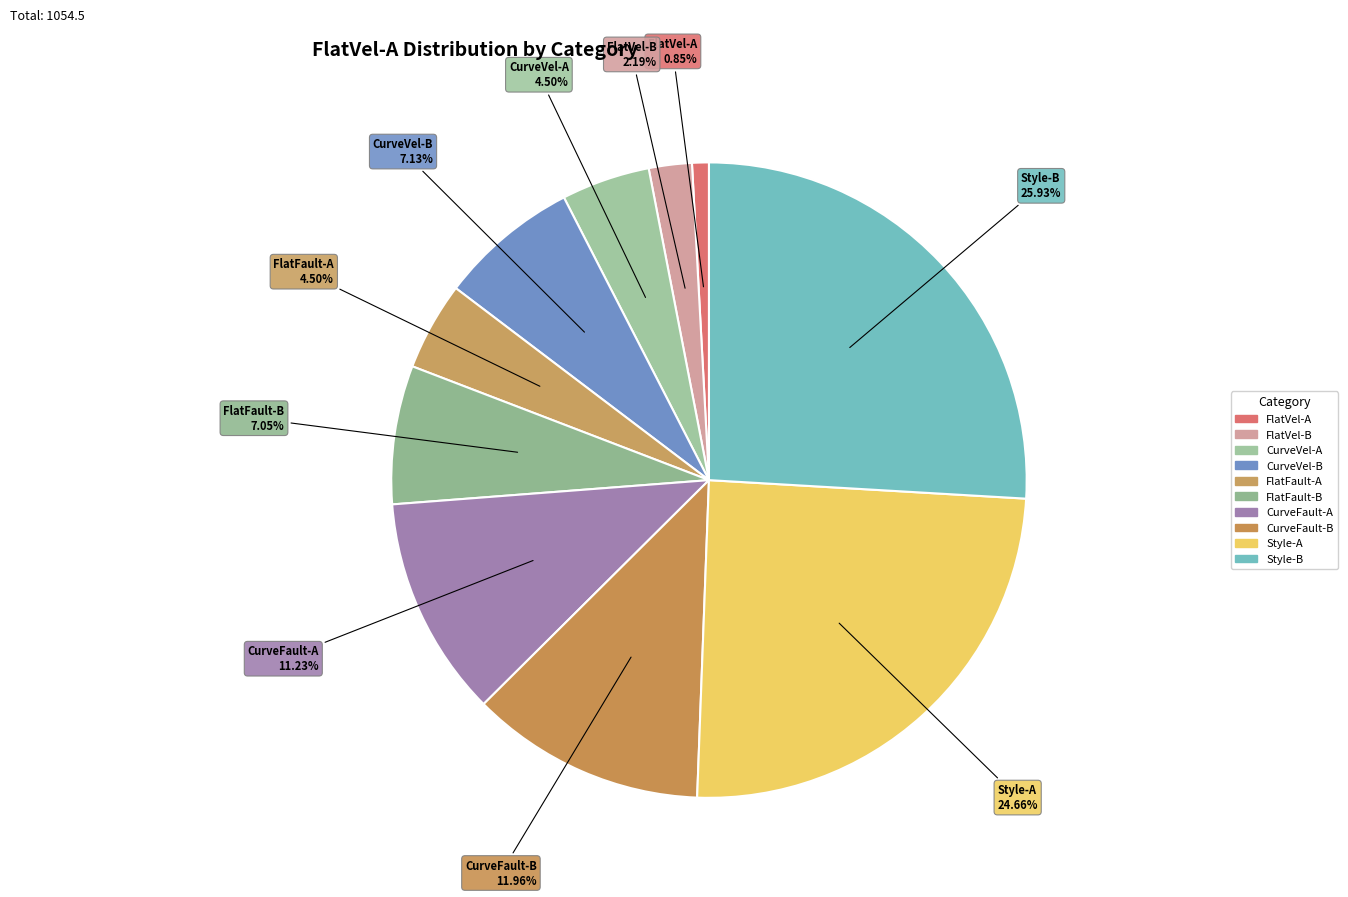

Which slice is the largest?

Style-B